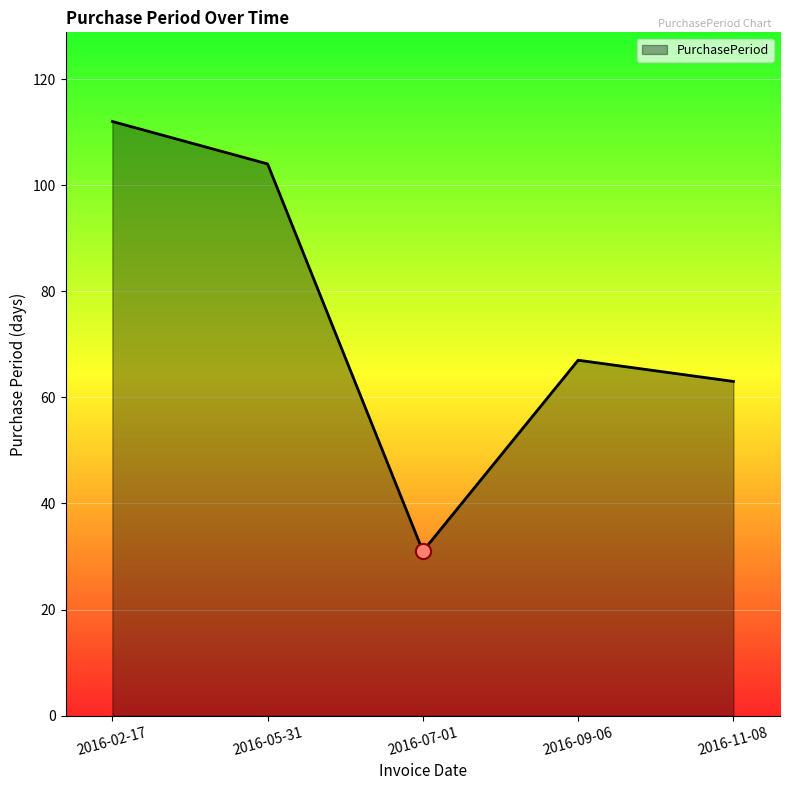

What is the change in value from 2016-07-01 to 2016-09-06?

+36